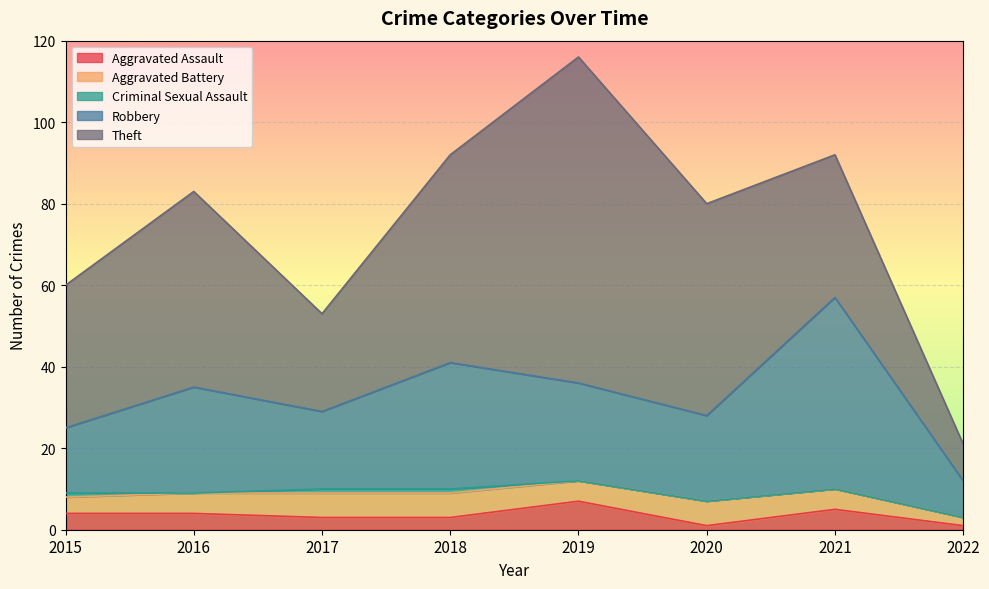

What is the value of the Aggravated Assault point at the 4th from the left?

3